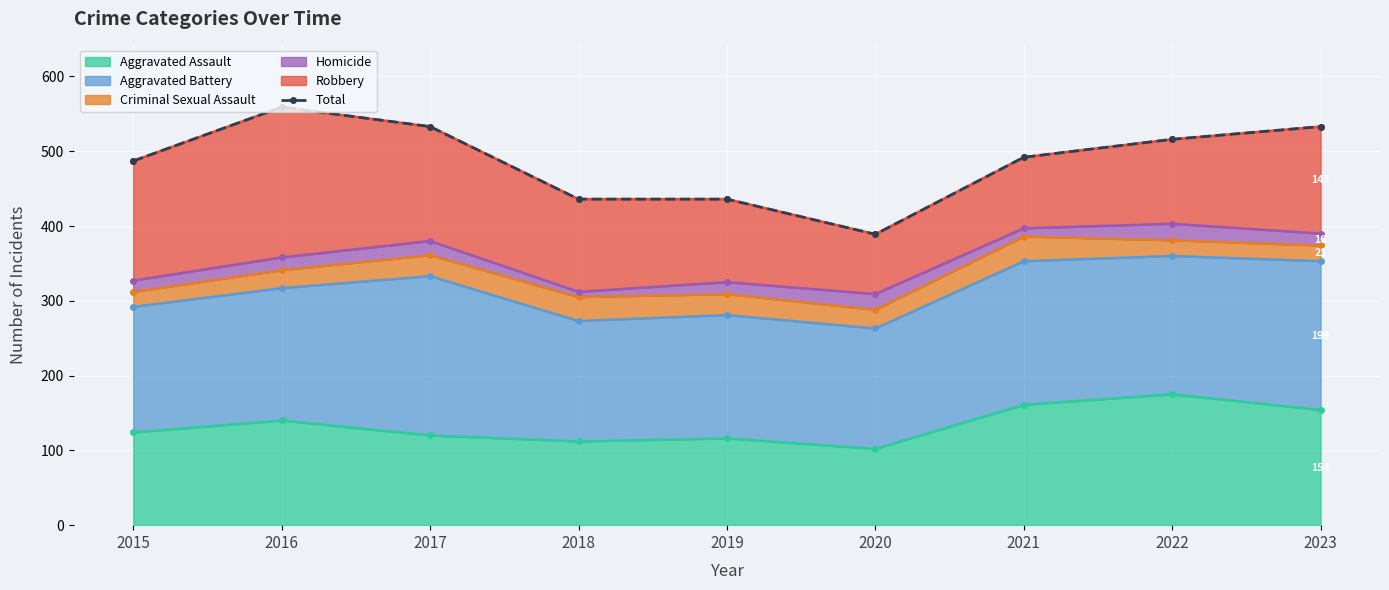

What is the change in value from 2016 to 2017?

-26